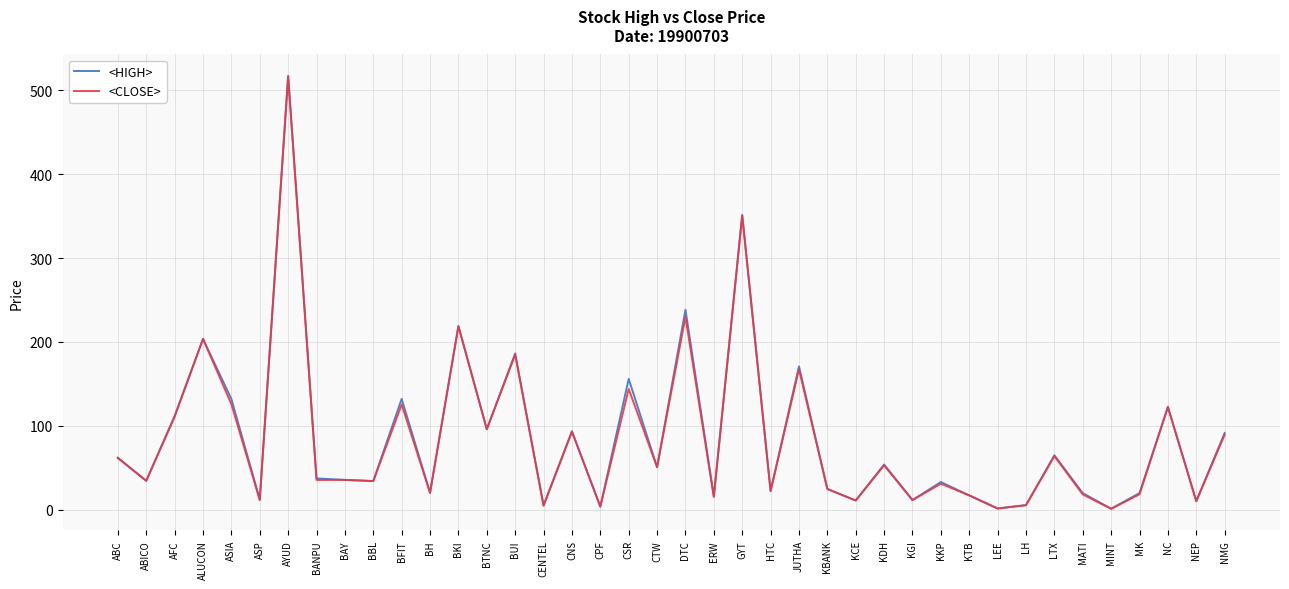

Count the number of categories in the chart.

40